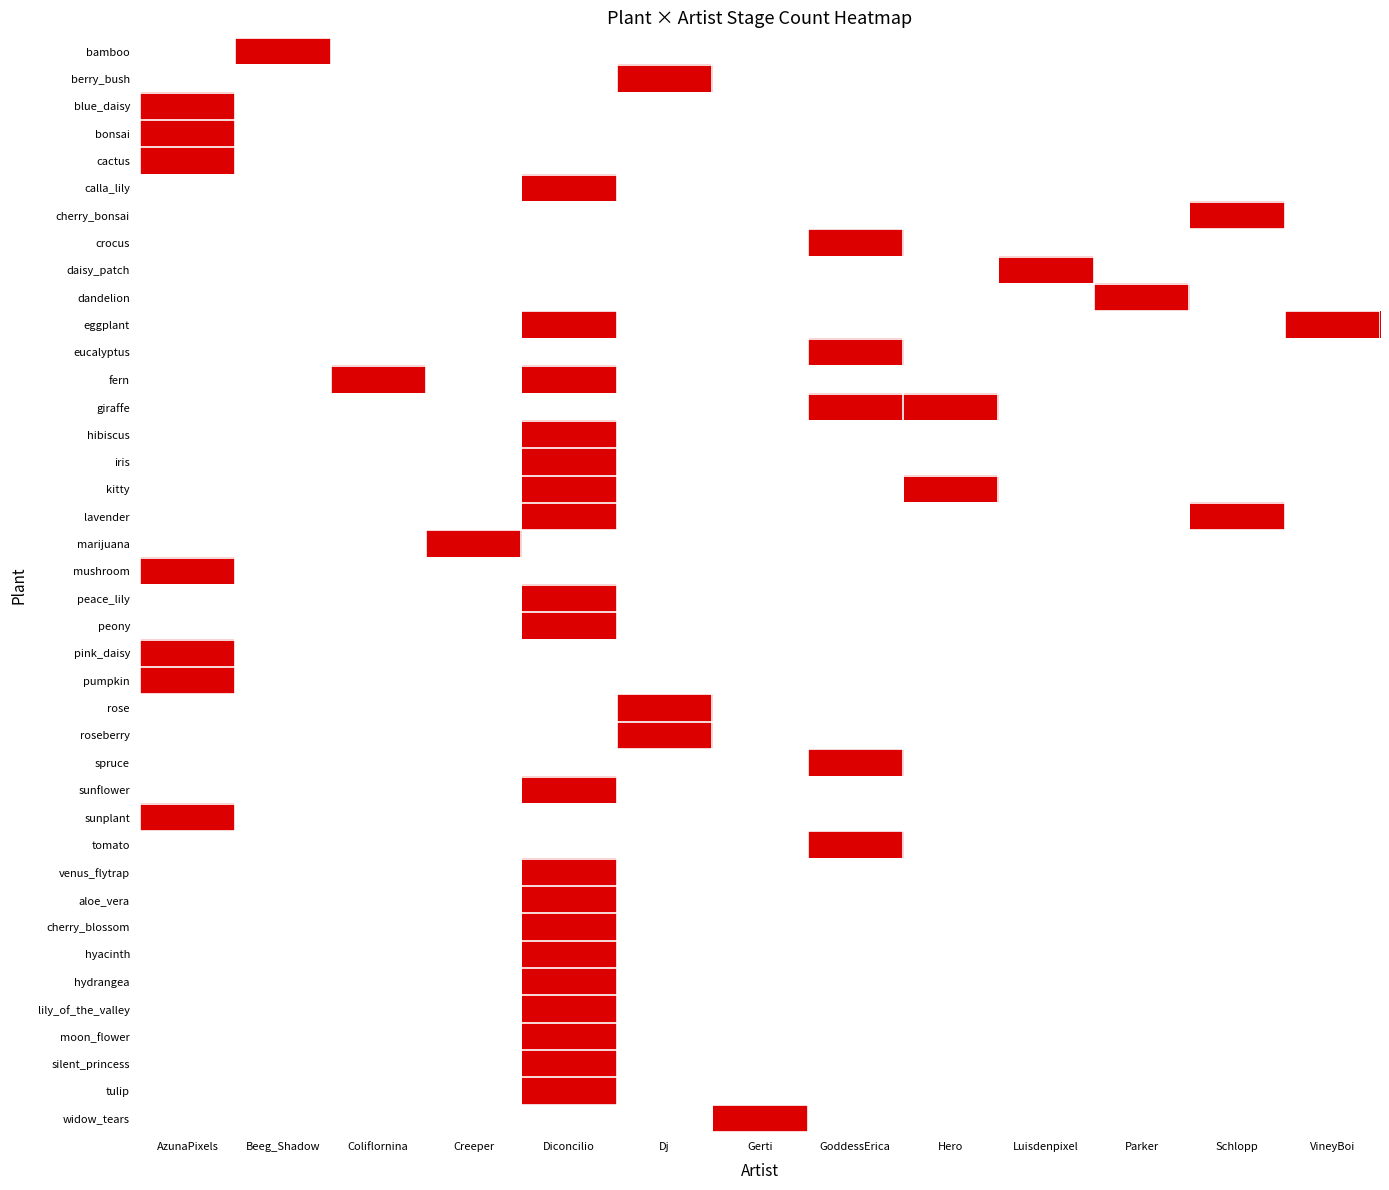

Rank the series at AzunaPixels from lowest to highest value.

bamboo, berry_bush, calla_lily, cherry_bonsai, crocus, daisy_patch, dandelion, eggplant, eucalyptus, fern, giraffe, hibiscus, iris, kitty, lavender, marijuana, peace_lily, peony, rose, roseberry, spruce, sunflower, tomato, venus_flytrap, aloe_vera, cherry_blossom, hyacinth, hydrangea, lily_of_the_valley, moon_flower, silent_princess, tulip, widow_tears, blue_daisy, bonsai, cactus, mushroom, pink_daisy, pumpkin, sunplant